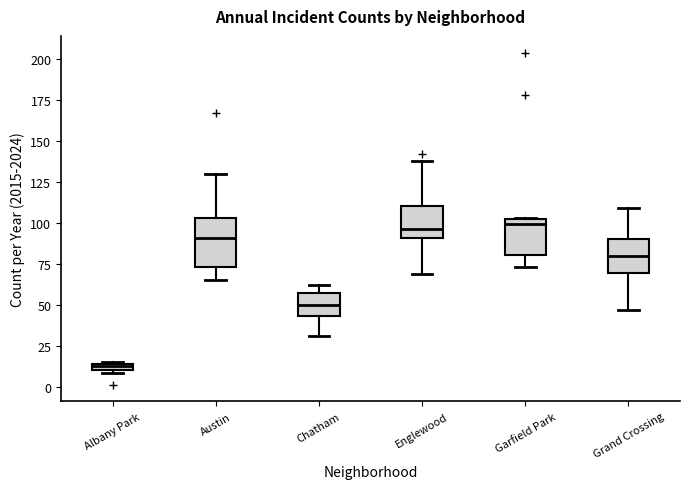

Where does the median line of the box for Austin sit on the y-axis? The values are not printed on the chart, so give them approximately, as read against the axis.

90